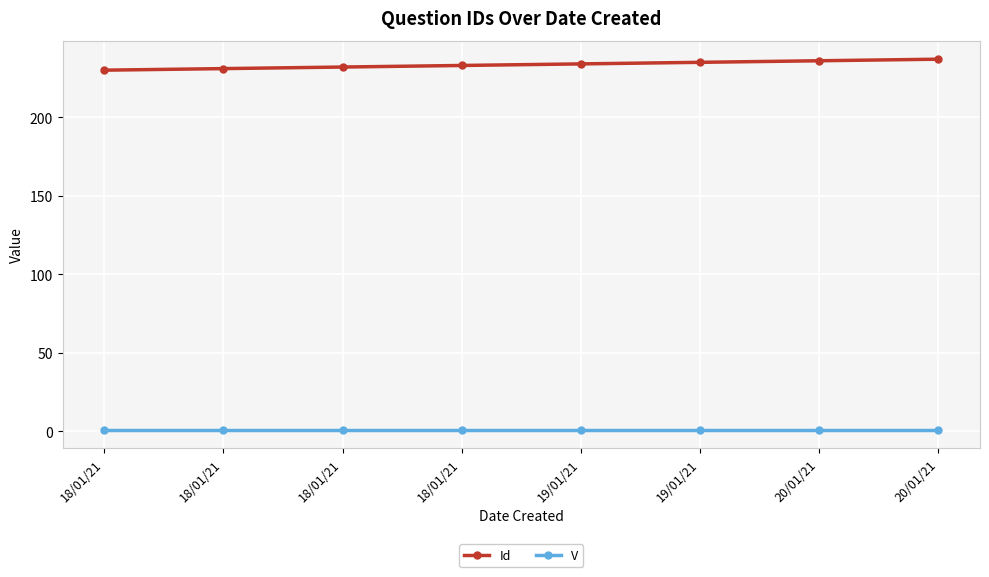

What is the highest value of the Id series?

237